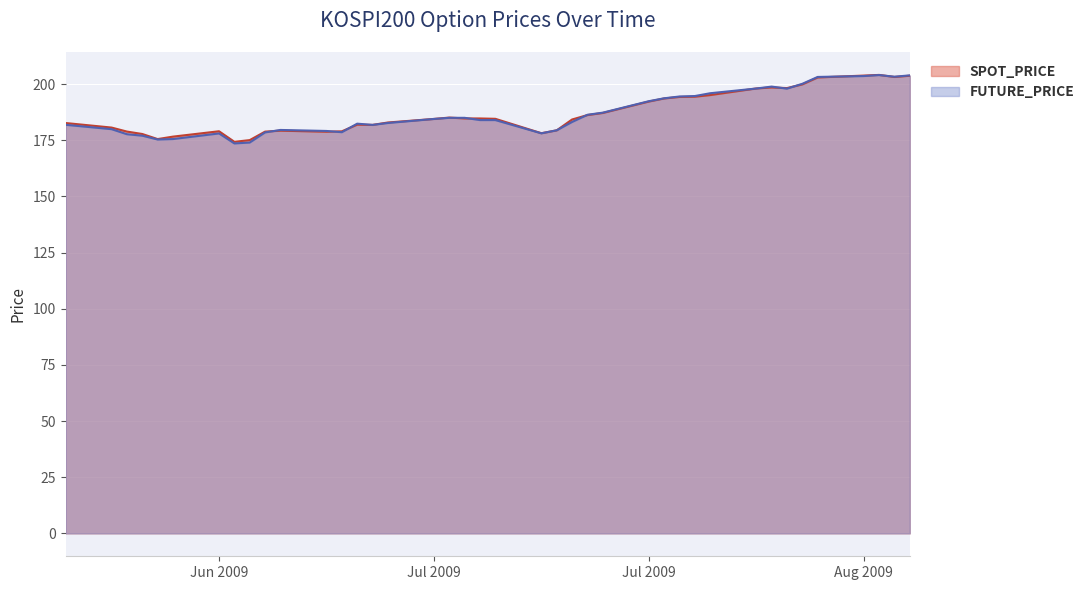

True or false: FUTURE_PRICE has more than 1 interior local peaks.

True